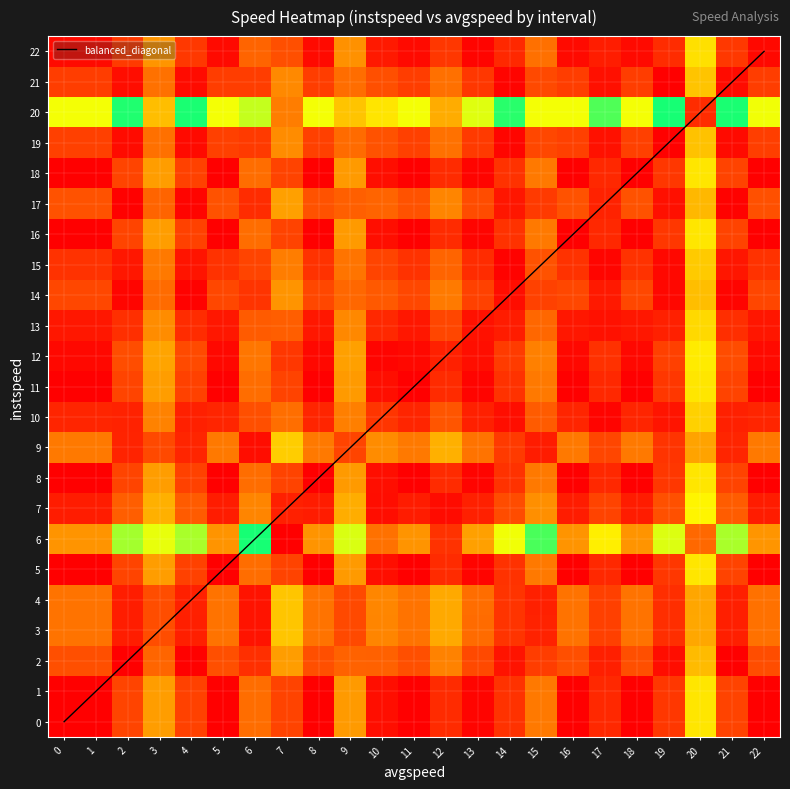

True or false: balanced_diagonal has a value of 12 at 20.

False